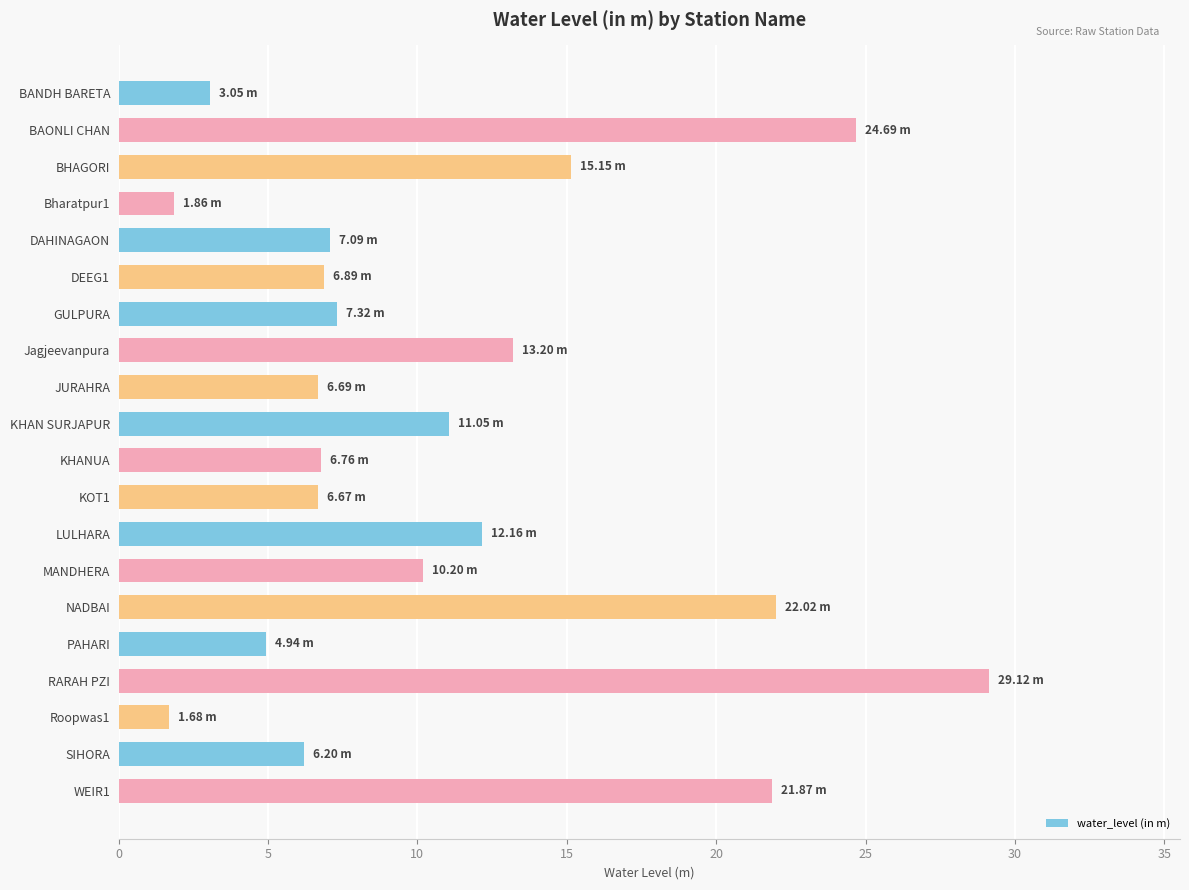

What is the label of the 5th bar from the bottom?

PAHARI